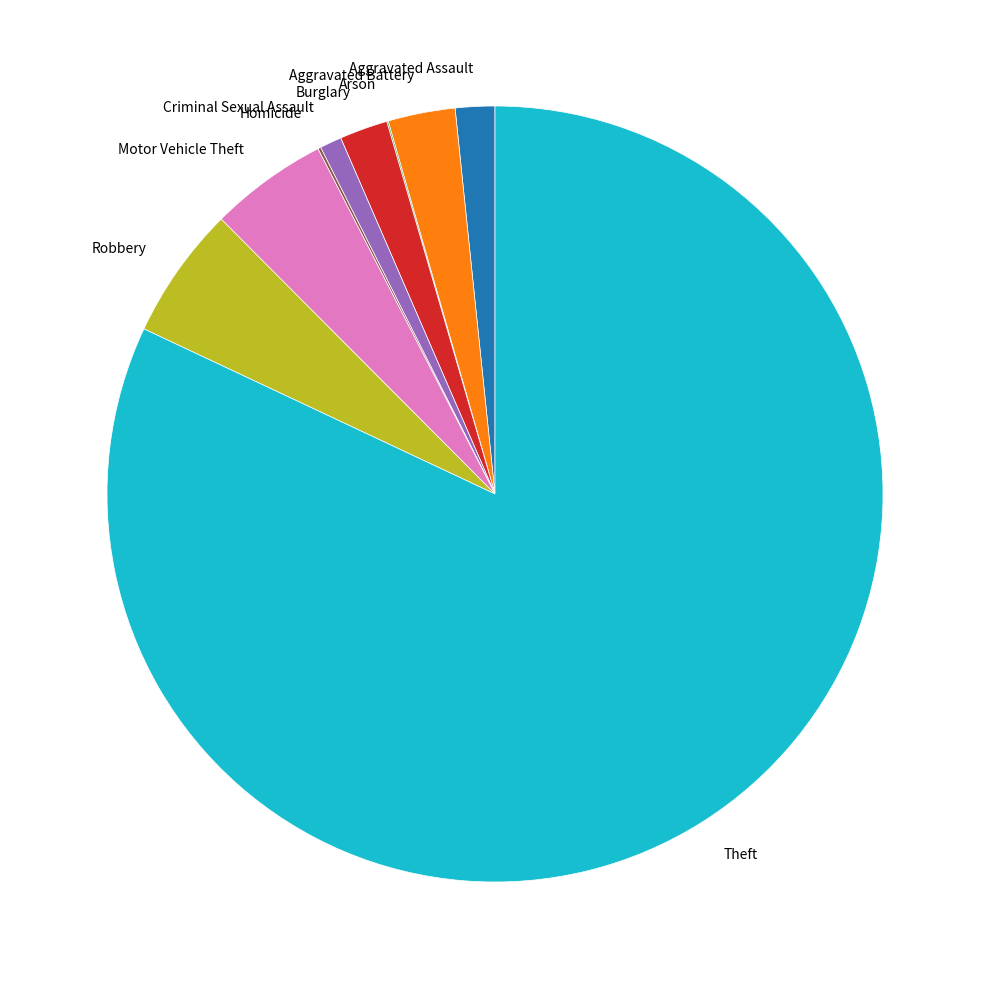

Which has a higher value, Burglary or Robbery?

Robbery